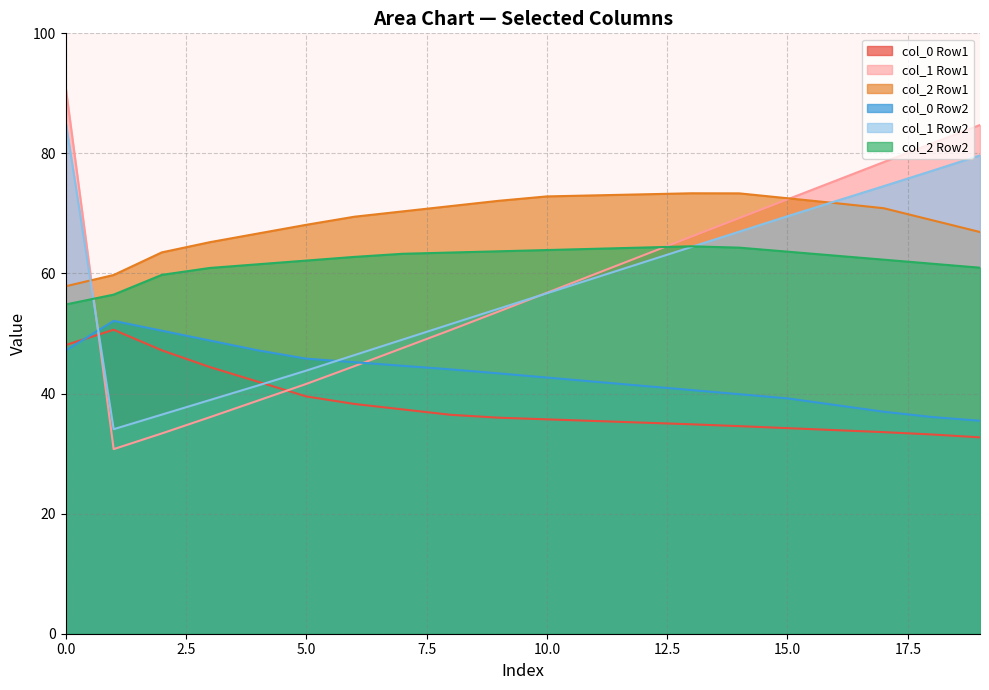

What is the highest value of the col_0 Row2 series?

52.1